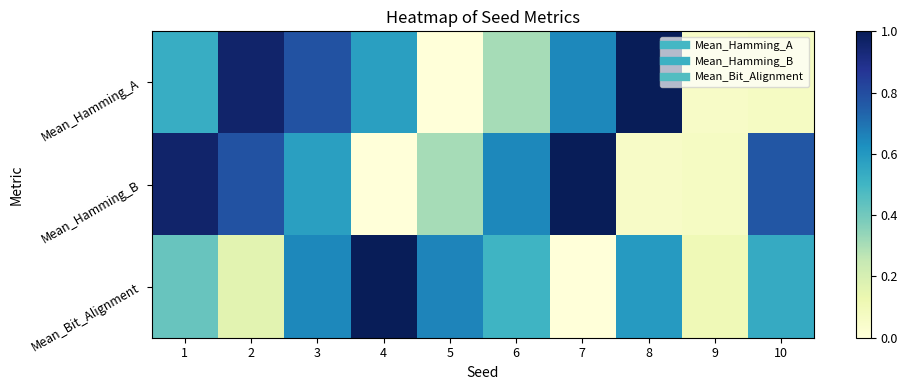

Which has a higher value, 2 or 3?

2